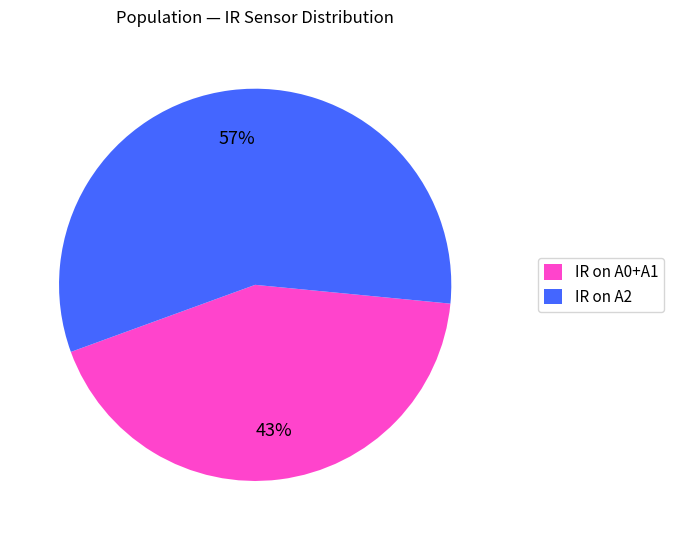

To the nearest percent, what is the difference between the largest and smallest slice percentages?

14%